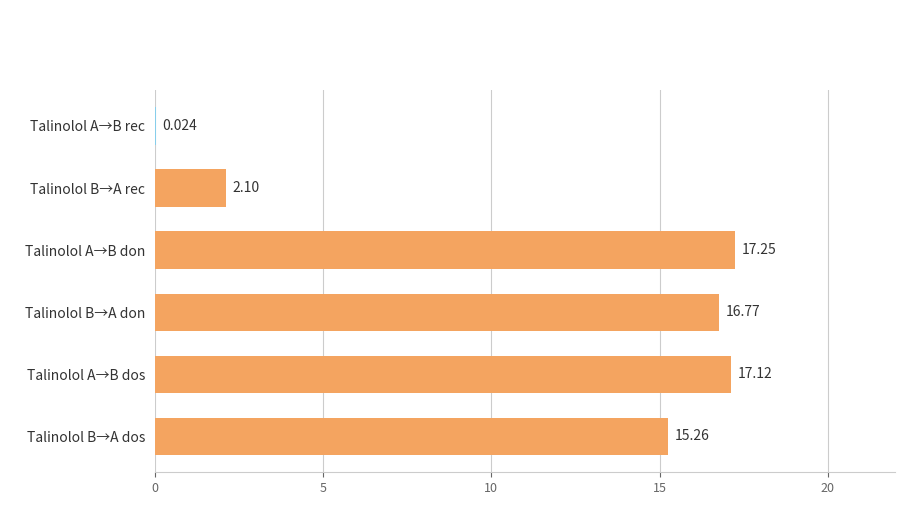

Which has a higher value, Talinolol B→A dos or Talinolol B→A don?

Talinolol B→A don